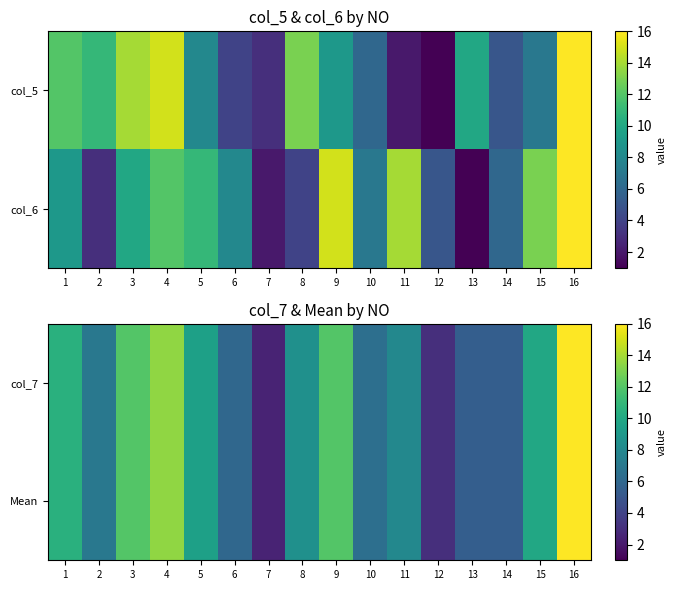

Which label corresponds to the largest value in the chart?

16